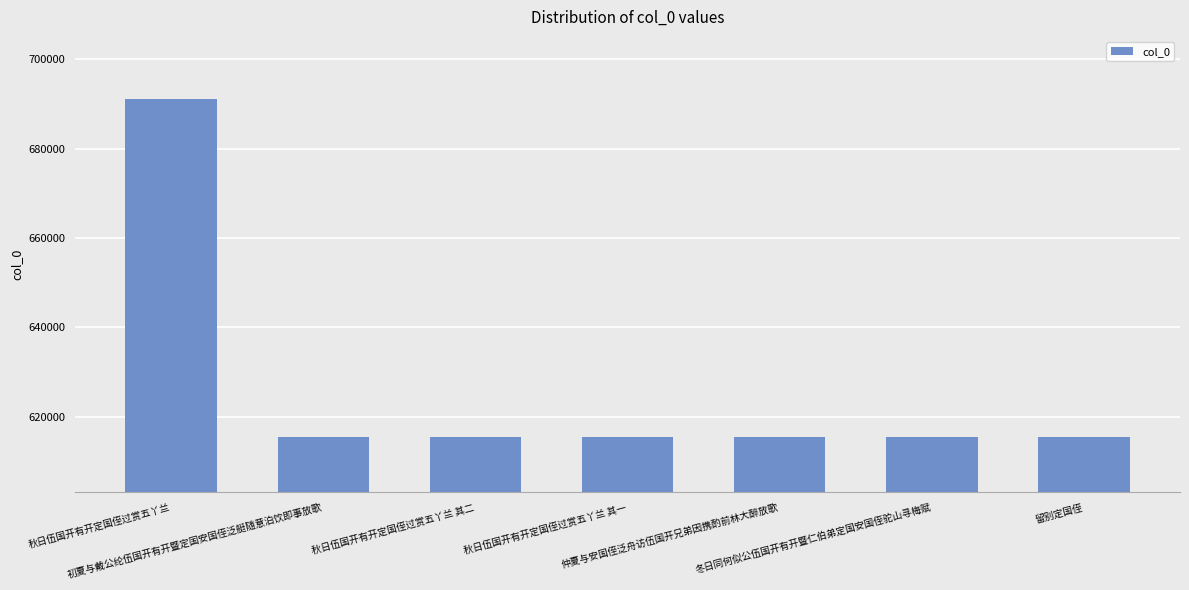

What is the difference between the maximum and second lowest values?

75770